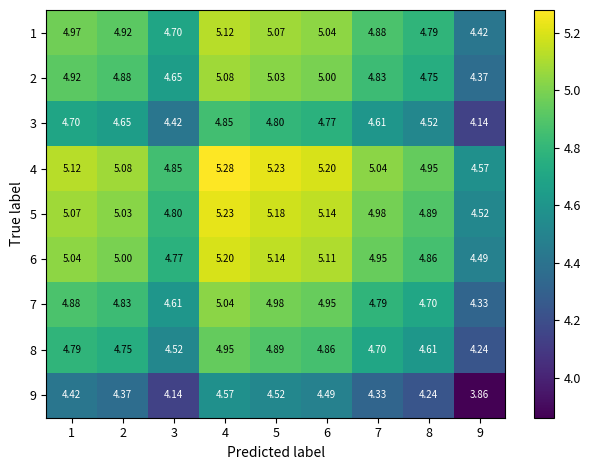

What is the spread (max minus min) of values at 2?

0.7